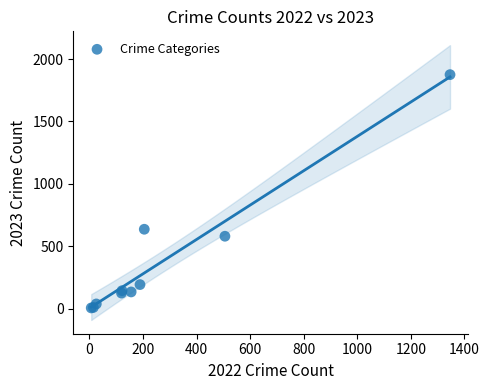

What Y value in the scatter plot is closest to 941?

637